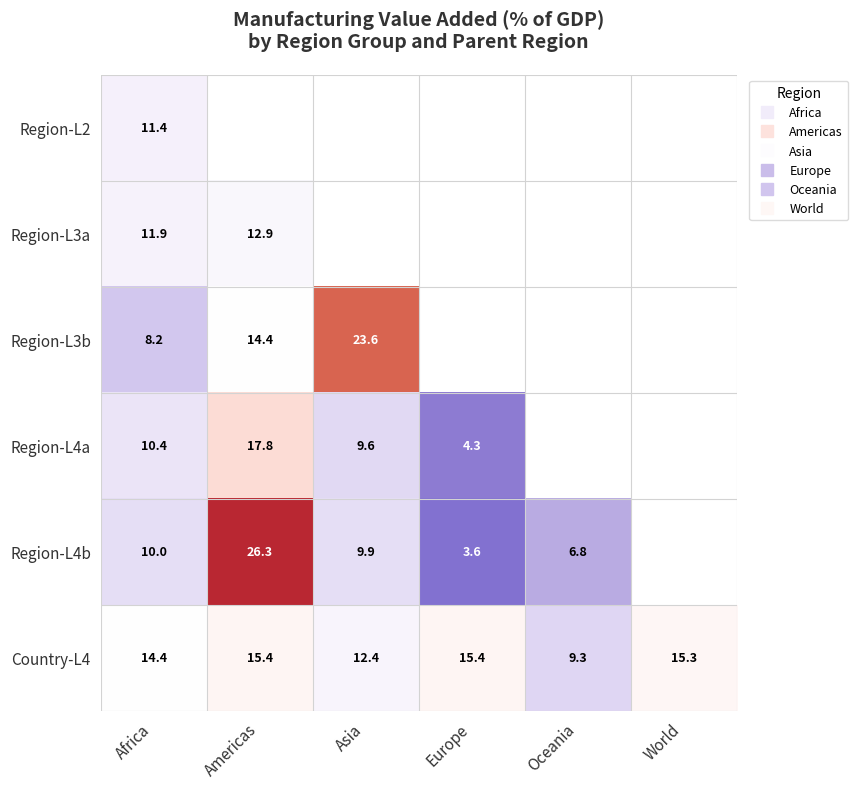

Which category has the lowest value in the Country-L4 series?

Oceania